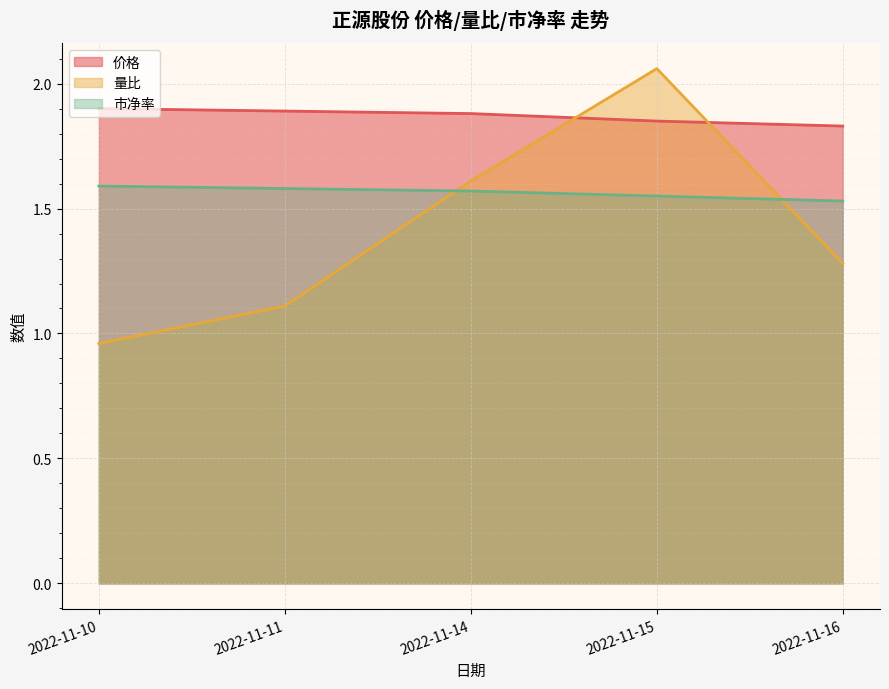

How many lines are shown in the chart?

3